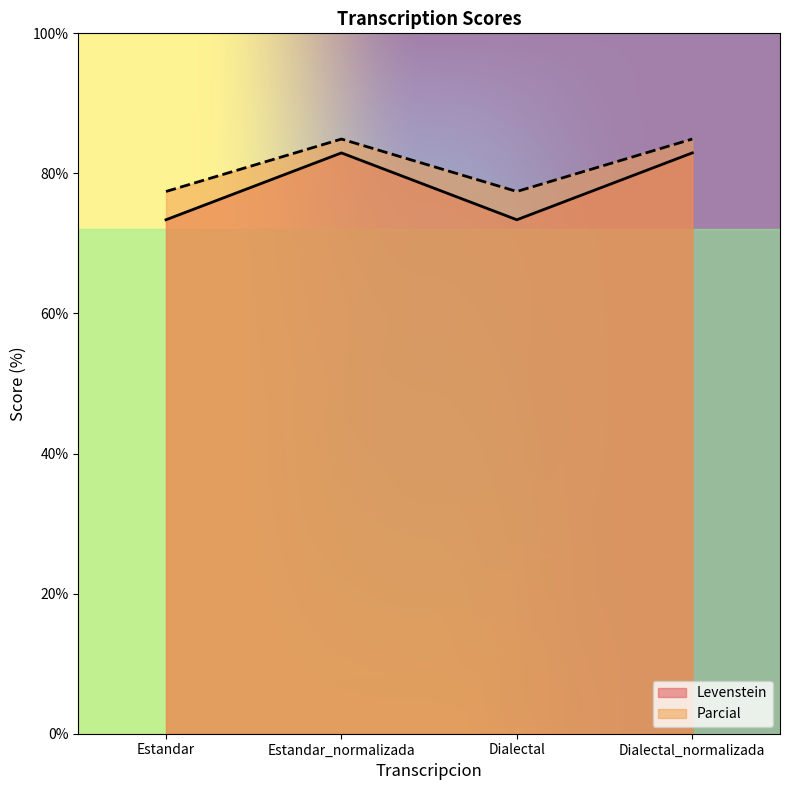

Which series has the largest range (max minus min)?

Levenstein